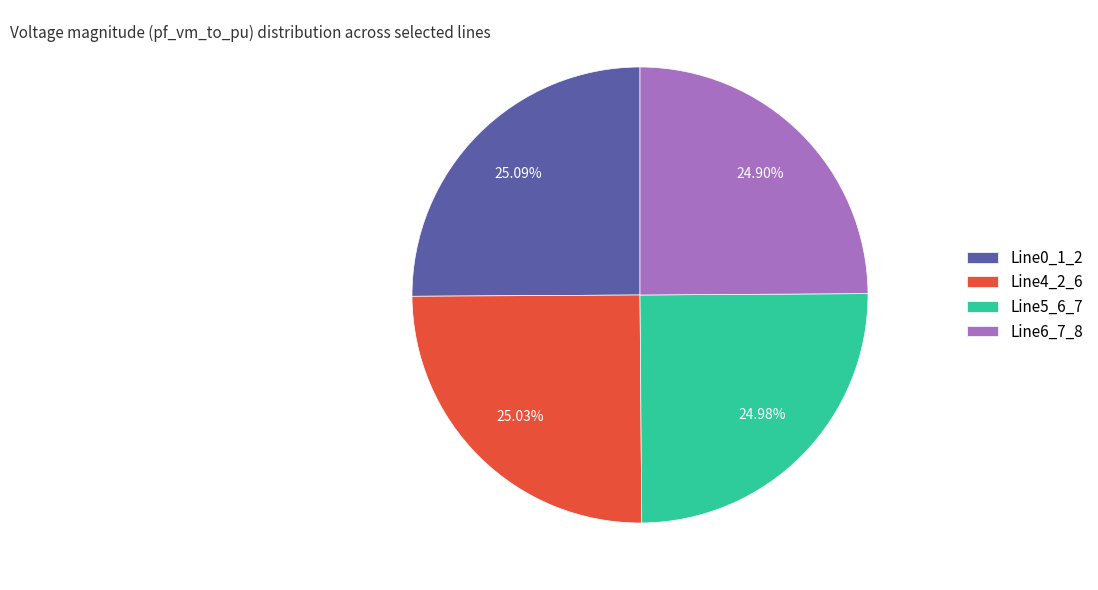

Do Line6_7_8 and Line0_1_2 together represent more than half of the pie?

No